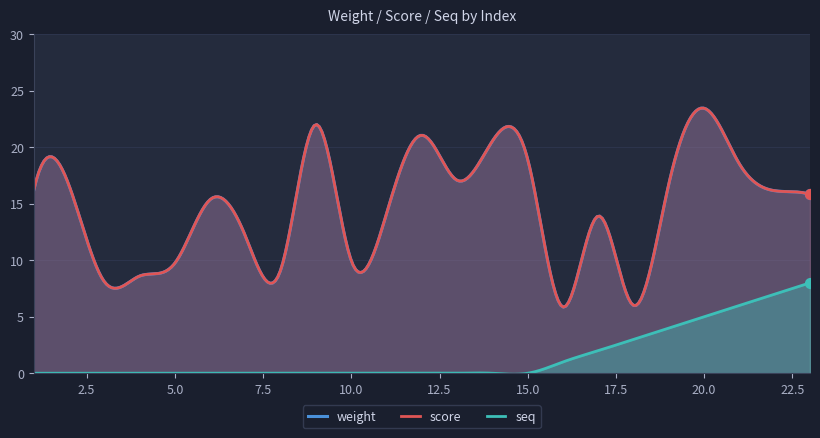

Which series reaches the maximum Y coordinate?

weight